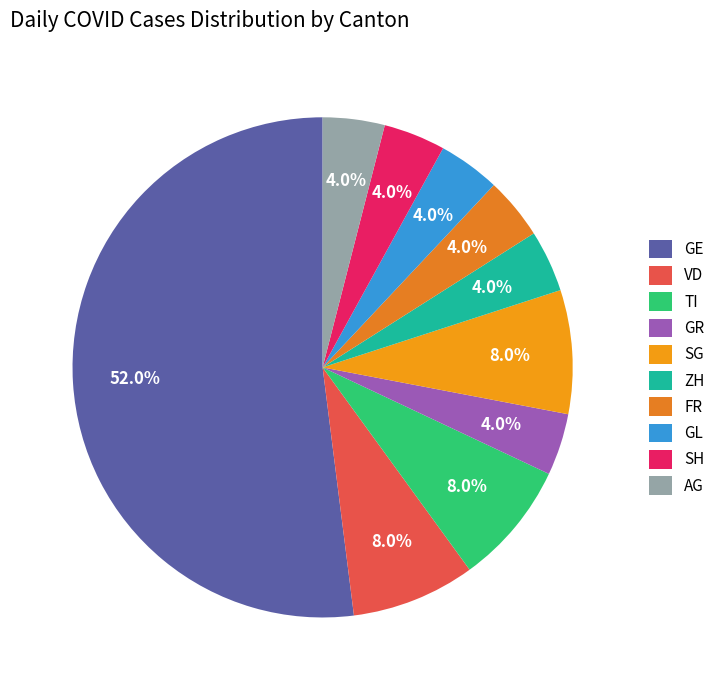

Is there a majority slice in this chart?

Yes